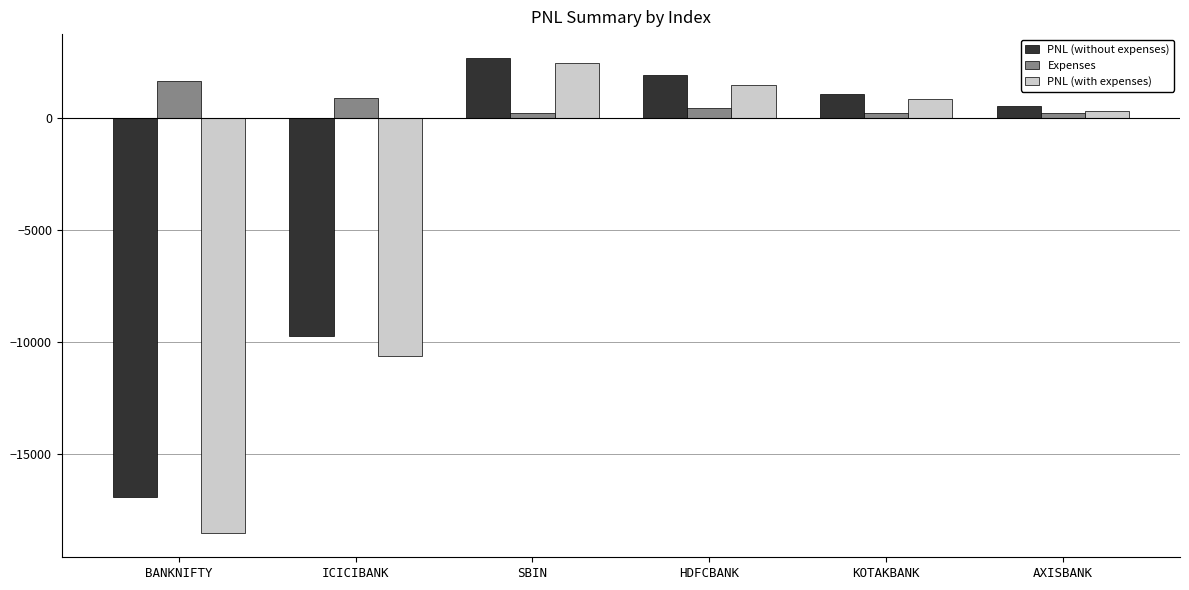

What is the average value of the Expenses series?

614.0